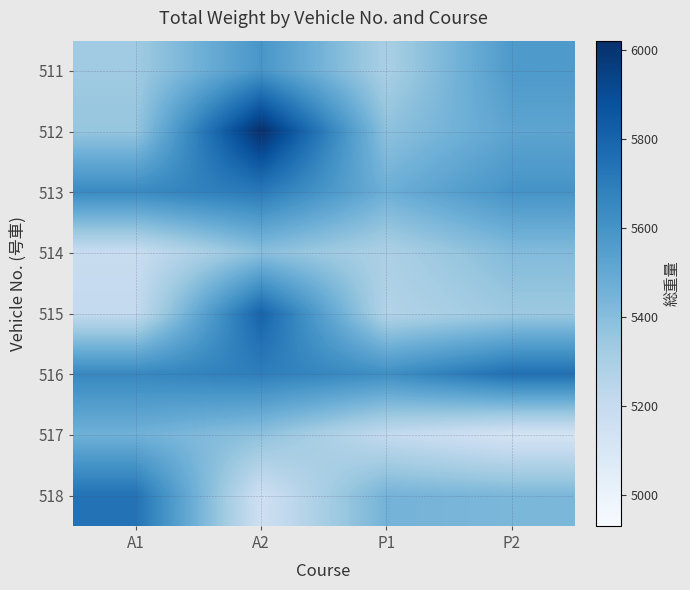

Reading left to right, transcribe all the data shown in this chart.

511: A1=5330	A2=5590	P1=5300	P2=5570
512: A1=5360	A2=6020	P1=5380	P2=5520
513: A1=5640	A2=5710	P1=5470	P2=5600
514: A1=5190	A2=5390	P1=5290	P2=5410
515: A1=5210	A2=5800	P1=5270	P2=5340
516: A1=5650	A2=5690	P1=5620	P2=5750
517: A1=5460	A2=5380	P1=5210	P2=5130
518: A1=5740	A2=5160	P1=5450	P2=5430